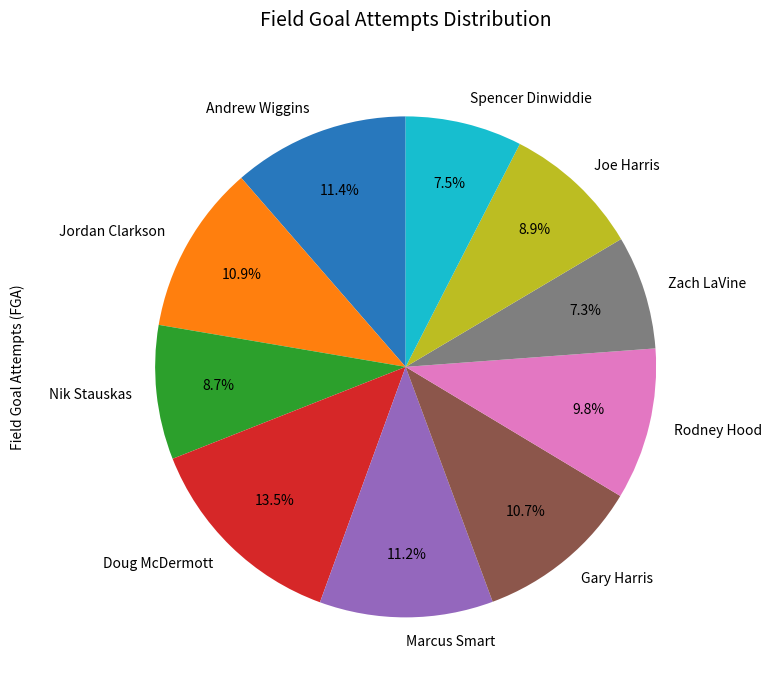

What percentage is NOT represented by Joe Harris?

91.1%